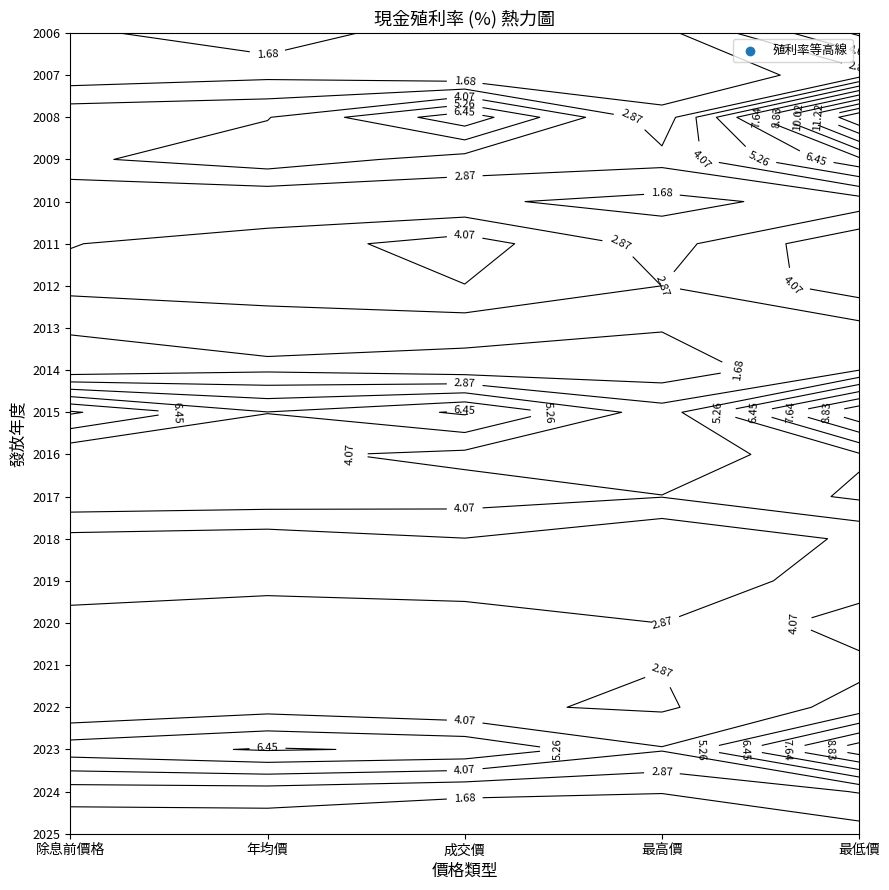

List the labels in order of 最低價利率 value, largest first.

2008, 2015, 2023, 2009, 2006, 2017, 2016, 2011, 2012, 2020, 2022, 2021, 2019, 2018, 2024, 2014, 2013, 2007, 2010, 2025